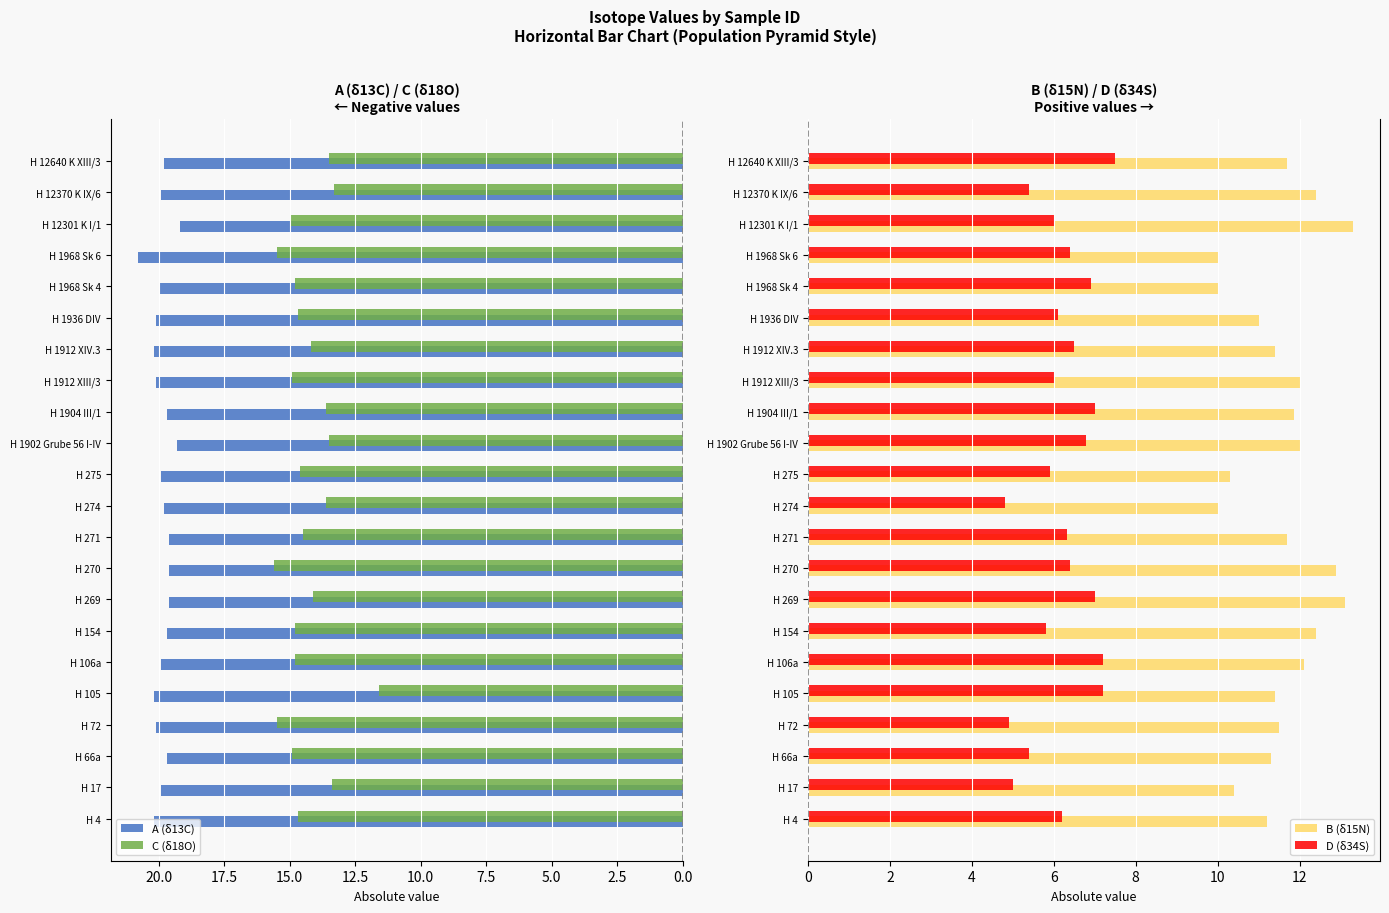

What is the average value of the A (δ13C) series?

19.9